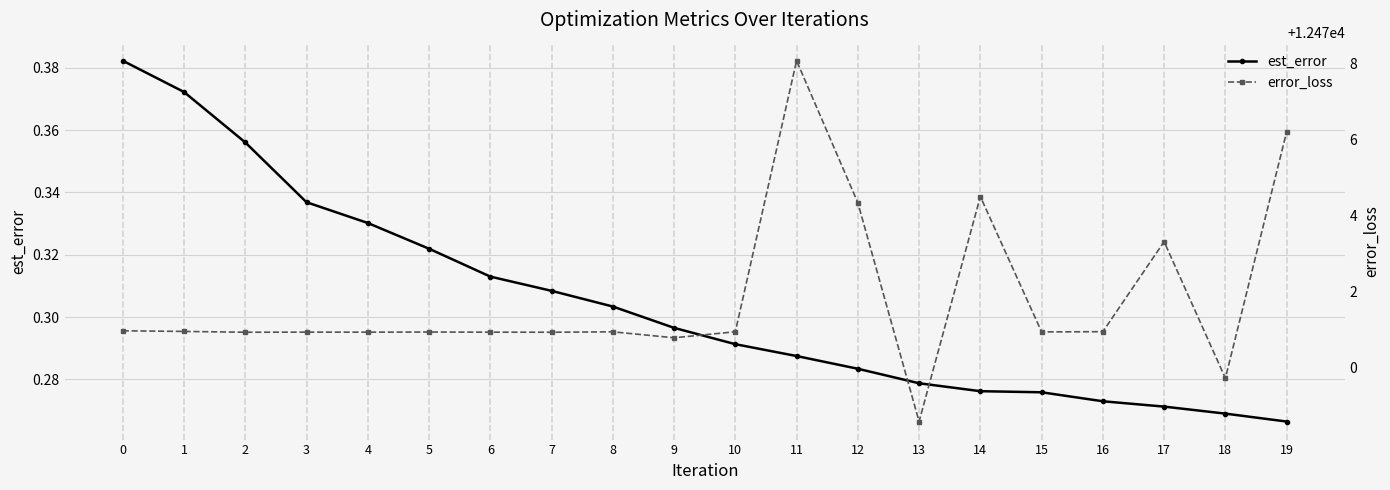

Reading left to right, list all the values displayed in this chart.

est_error: 0.4	0.4	0.4	0.3	0.3	0.3	0.3	0.3	0.3	0.3	0.3	0.3	0.3	0.3	0.3	0.3	0.3	0.3	0.3	0.3
error_loss: 12471.0	12471.0	12470.9	12470.9	12470.9	12470.9	12470.9	12470.9	12471.0	12470.8	12471.0	12478.1	12474.3	12468.6	12474.5	12470.9	12471.0	12473.3	12469.7	12476.2